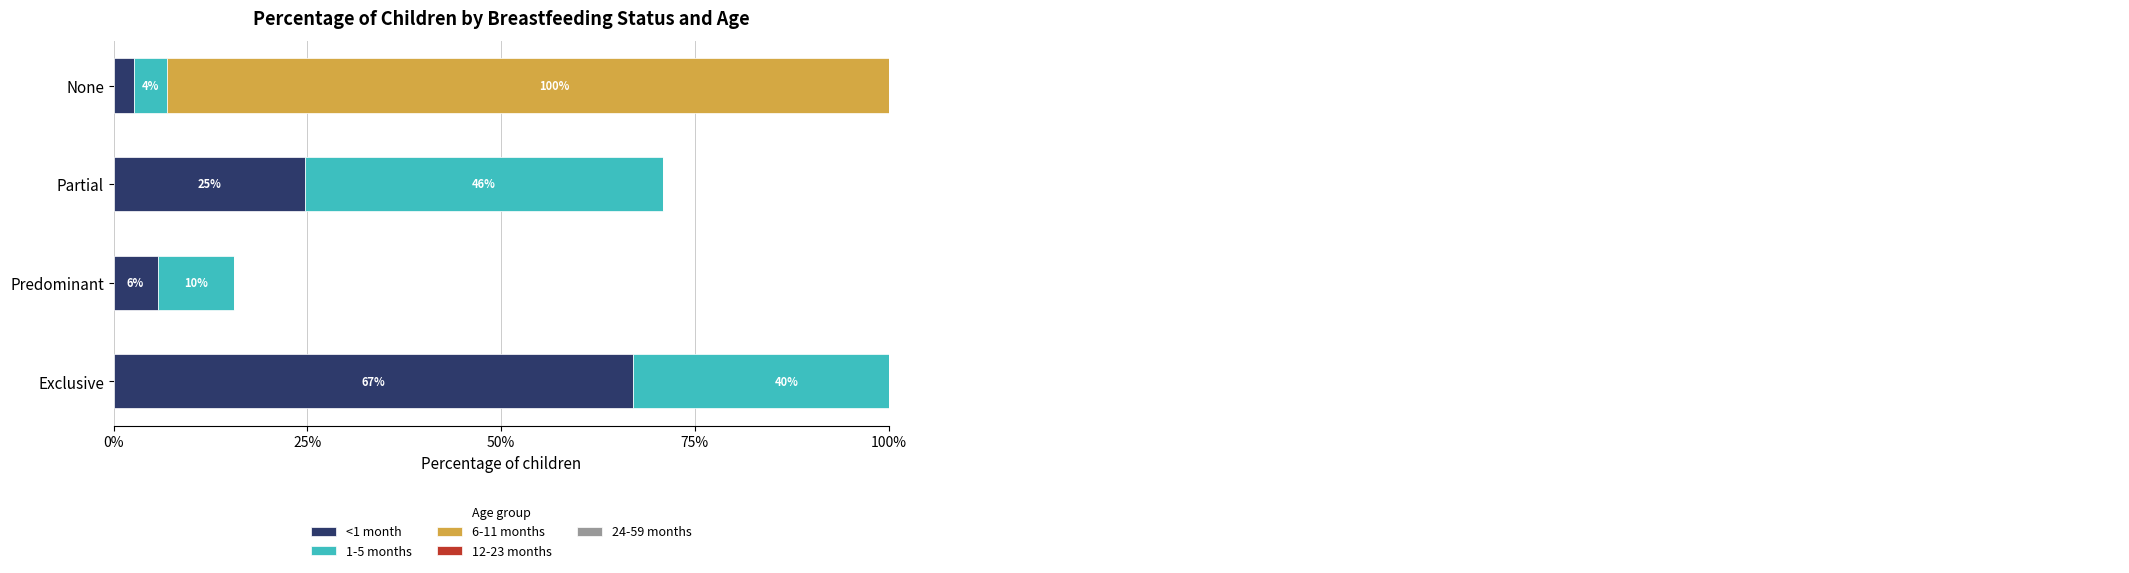

Rank the series at Predominant from highest to lowest value.

1-5 months, <1 month, 6-11 months, 12-23 months, 24-59 months